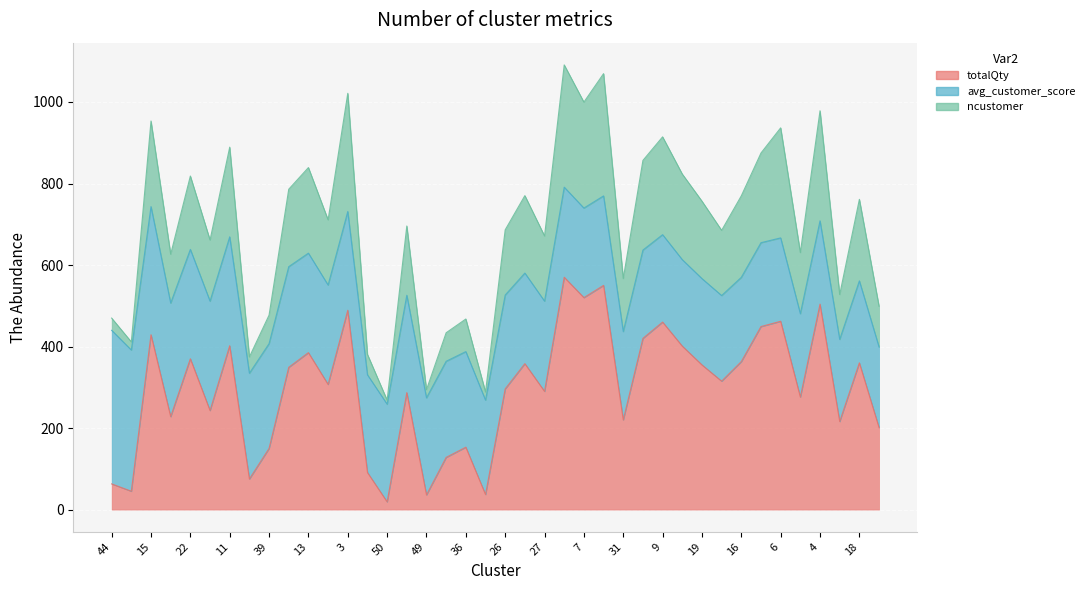

True or false: totalQty and ncustomer cross at least once.

False